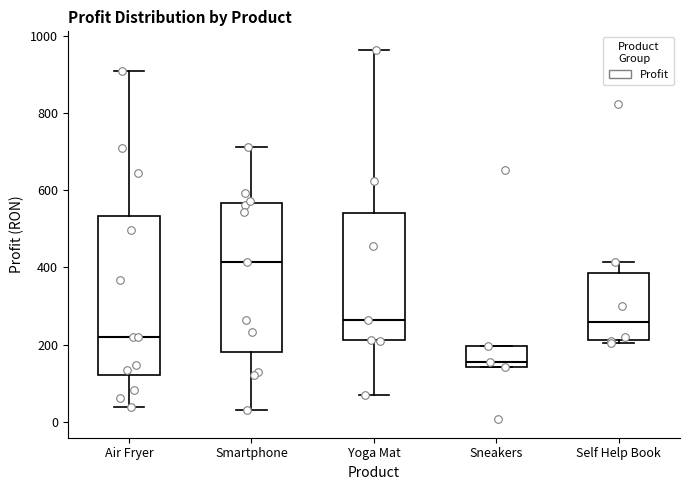

Reading left to right, transcribe this box plot: for each box, give where its median line is, the range the box spans, and where its two whiskers end, as read against the y-axis. The values are not printed on the chart, so give them approximately, as read against the axis.

Air Fryer: median 220, box 120 to 540, whiskers 40 to 900
Smartphone: median 420, box 180 to 560, whiskers 40 to 720
Yoga Mat: median 260, box 220 to 540, whiskers 60 to 960
Sneakers: median 160, box 140 to 200, whiskers 140 to 200
Self Help Book: median 260, box 220 to 380, whiskers 200 to 420